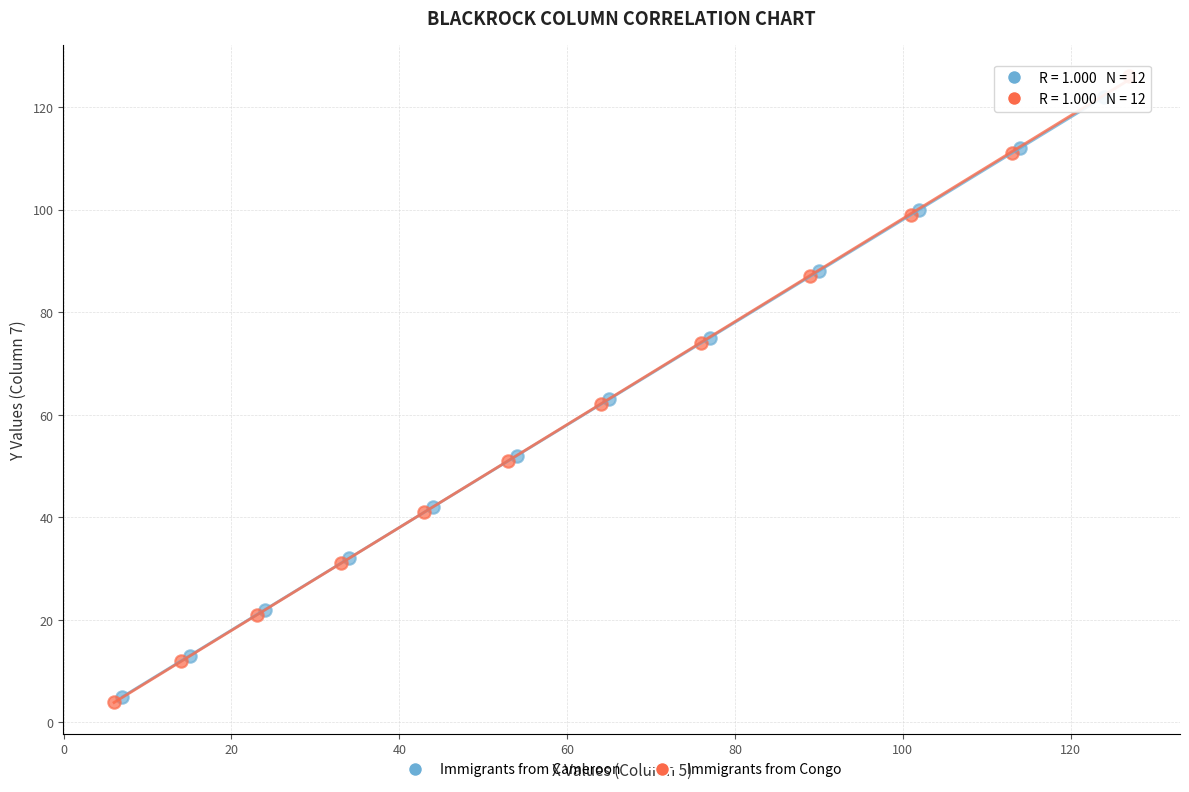

Which series has the widest spread of Y values?

Immigrants from Congo